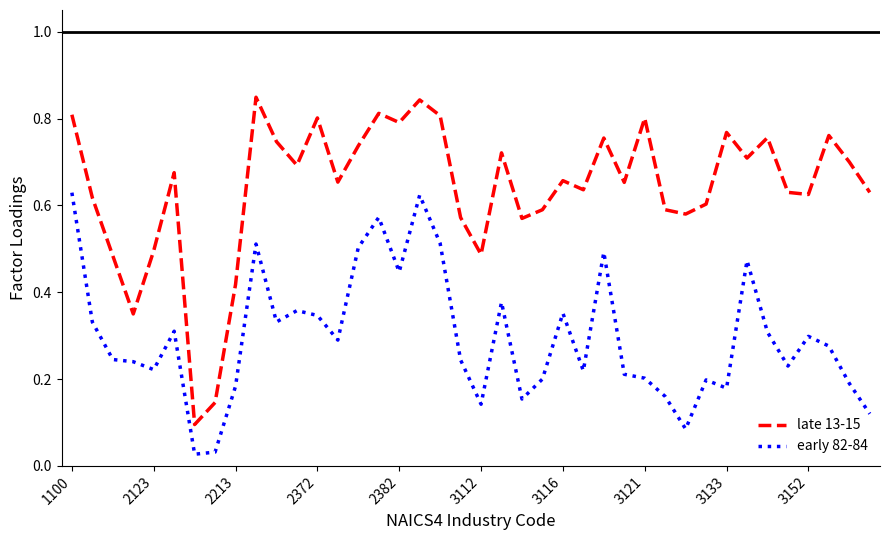

Which series has the largest total across all categories?

late 13-15